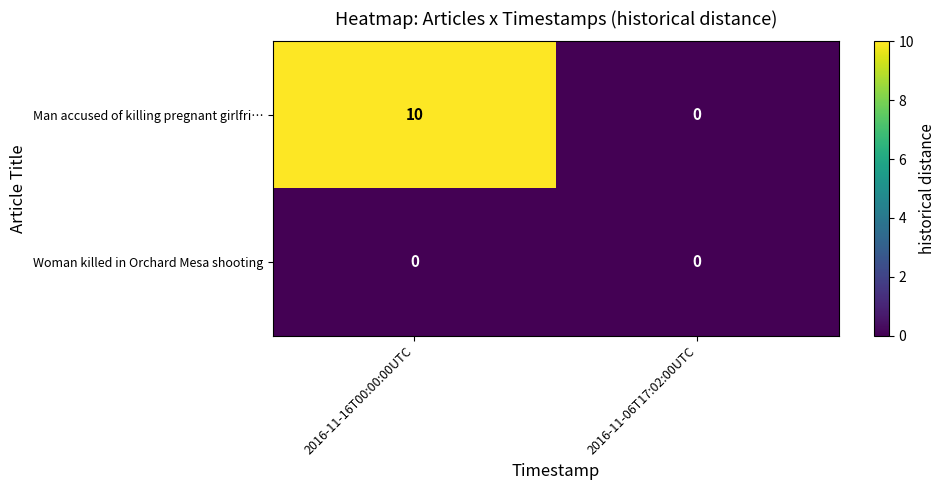

What is the difference between the highest and lowest values at 2016-11-16T00:00:00UTC?

10